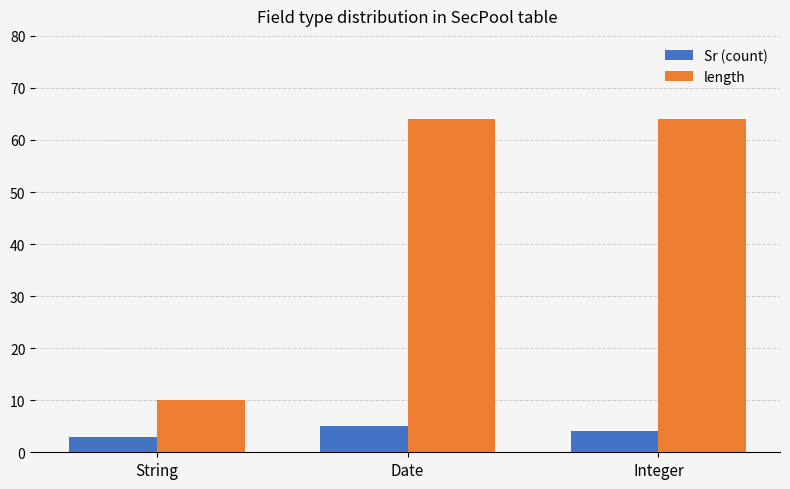

Which series changed the most between String and Integer?

length